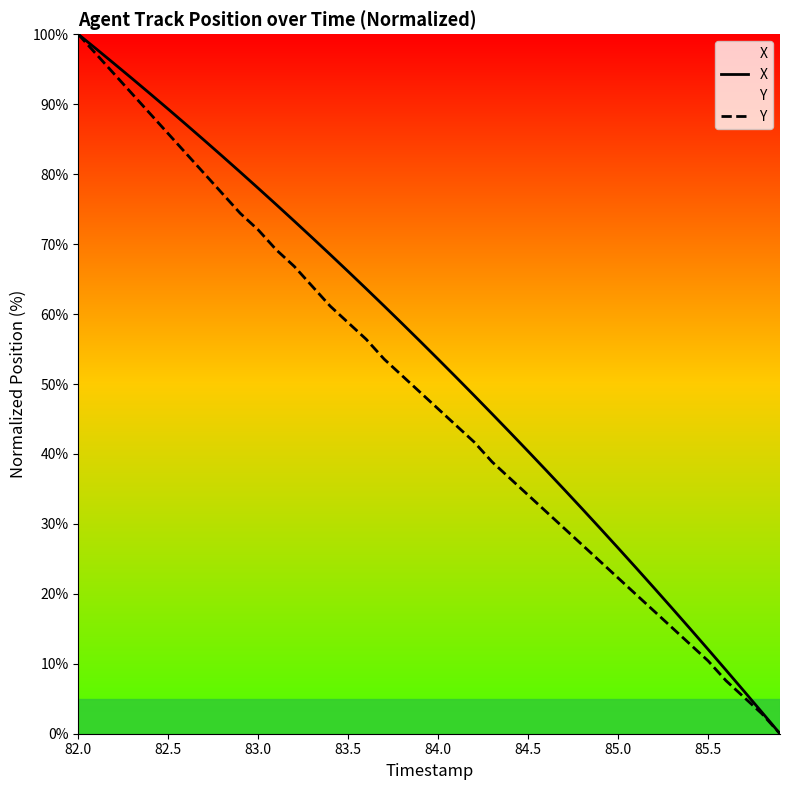

How many data points in Y are less than 48?

20